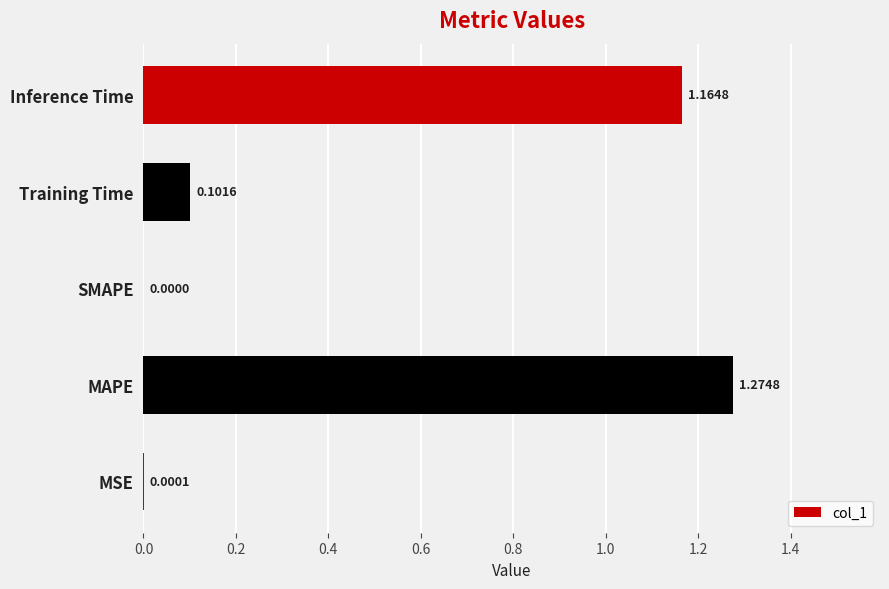

Which label corresponds to the largest value in the chart?

MAPE